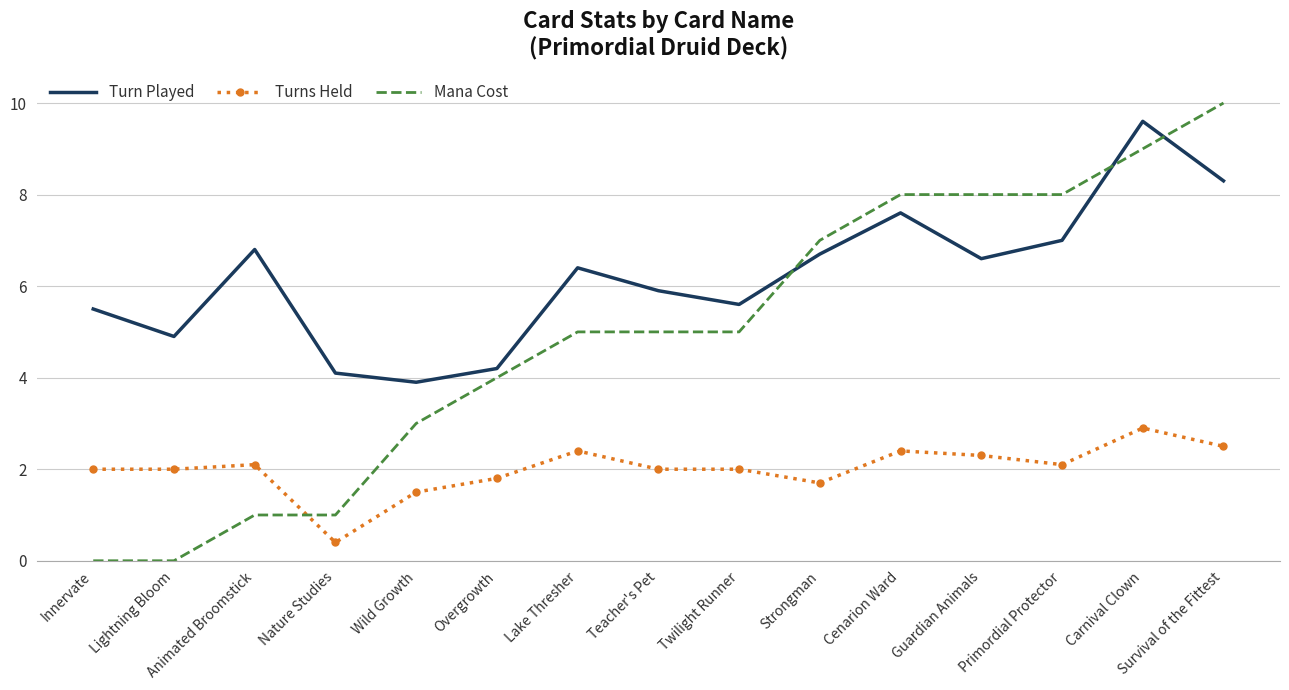

Is the value of Turns Held at Wild Growth greater than the value of Turn Played at Guardian Animals?

No